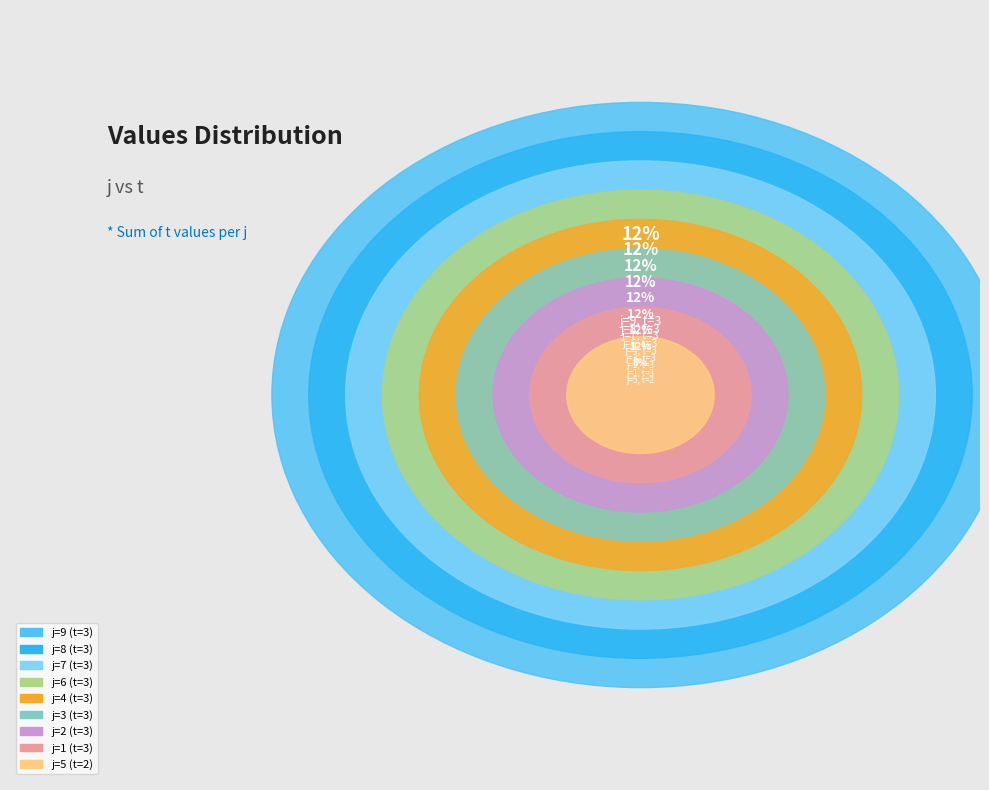

Combined, what portion of the pie is 7 and 8?

23.1%